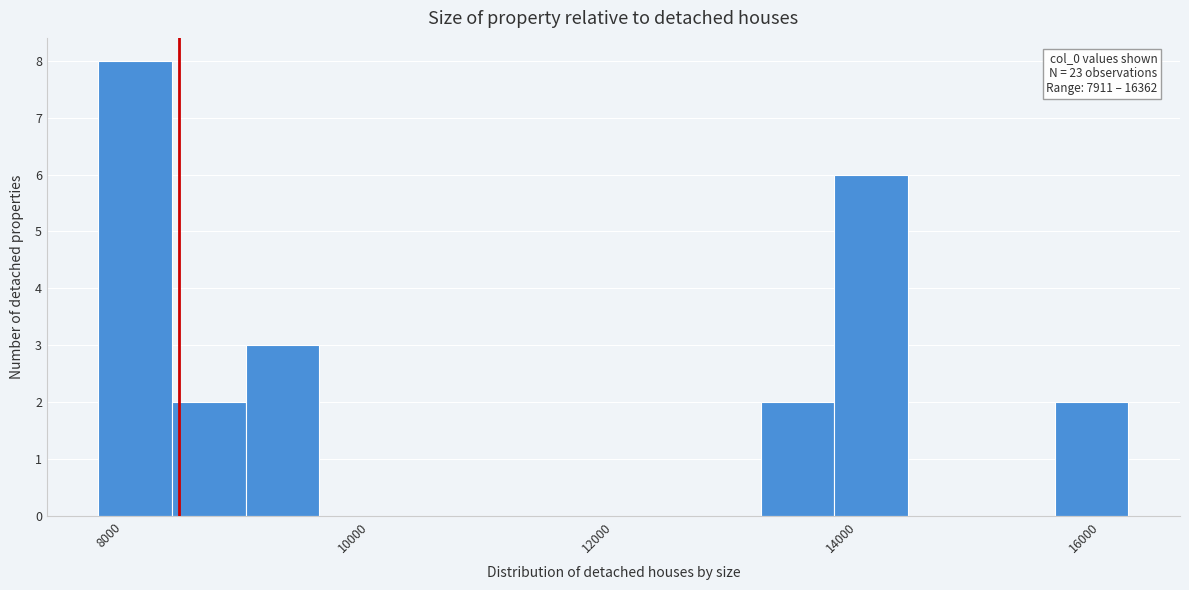

Read against the x-axis, roughly where is the centre of the tallest bar?

8200